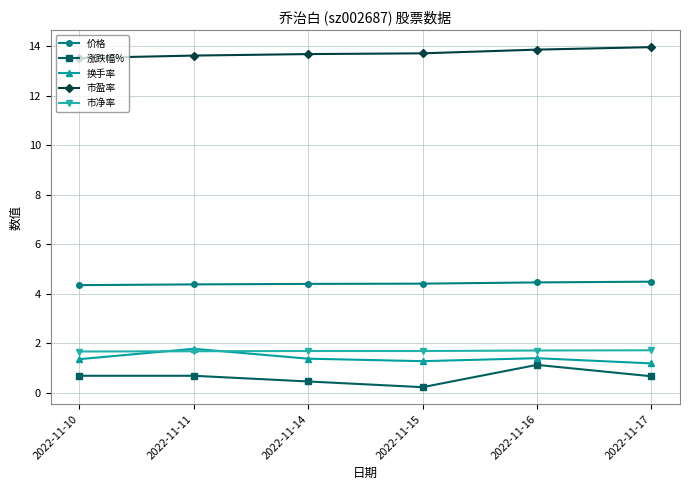

What is the value of the 换手率 point at the 1st from the left?

1.4